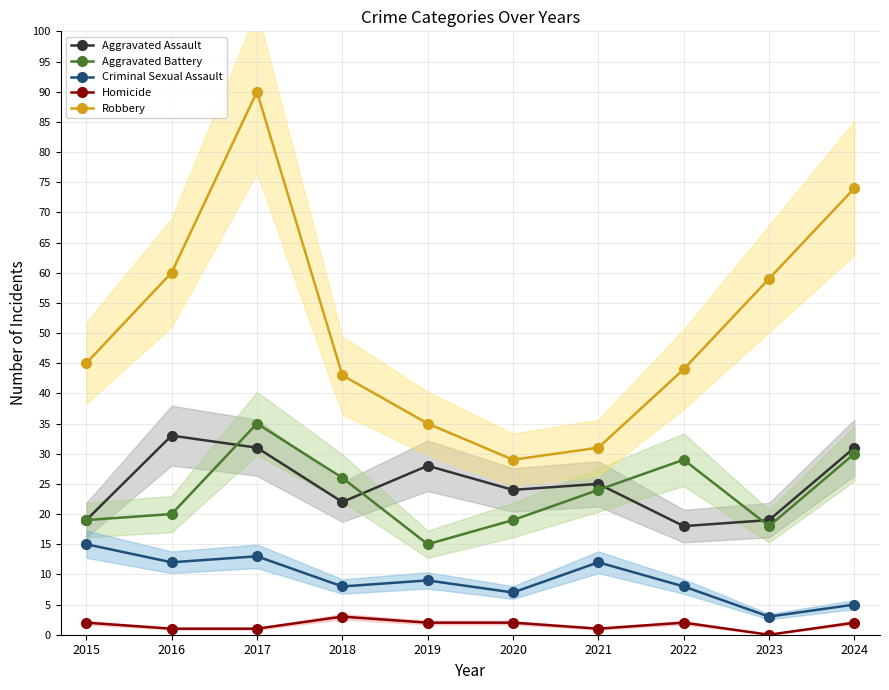

What is the spread (max minus min) of values at 2024?

72